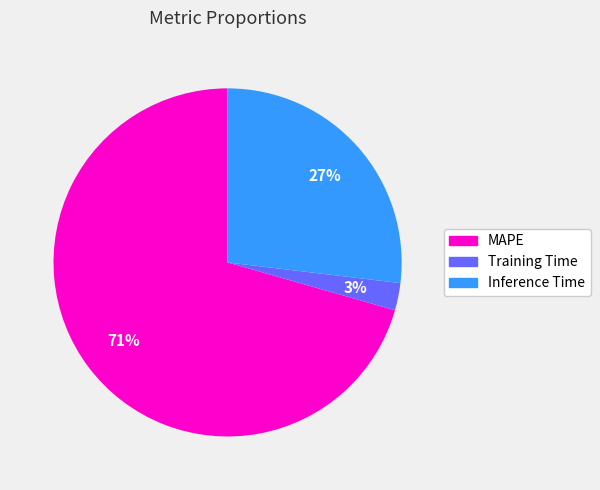

Rank the categories by value from highest to lowest.

MAPE, Inference Time, Training Time